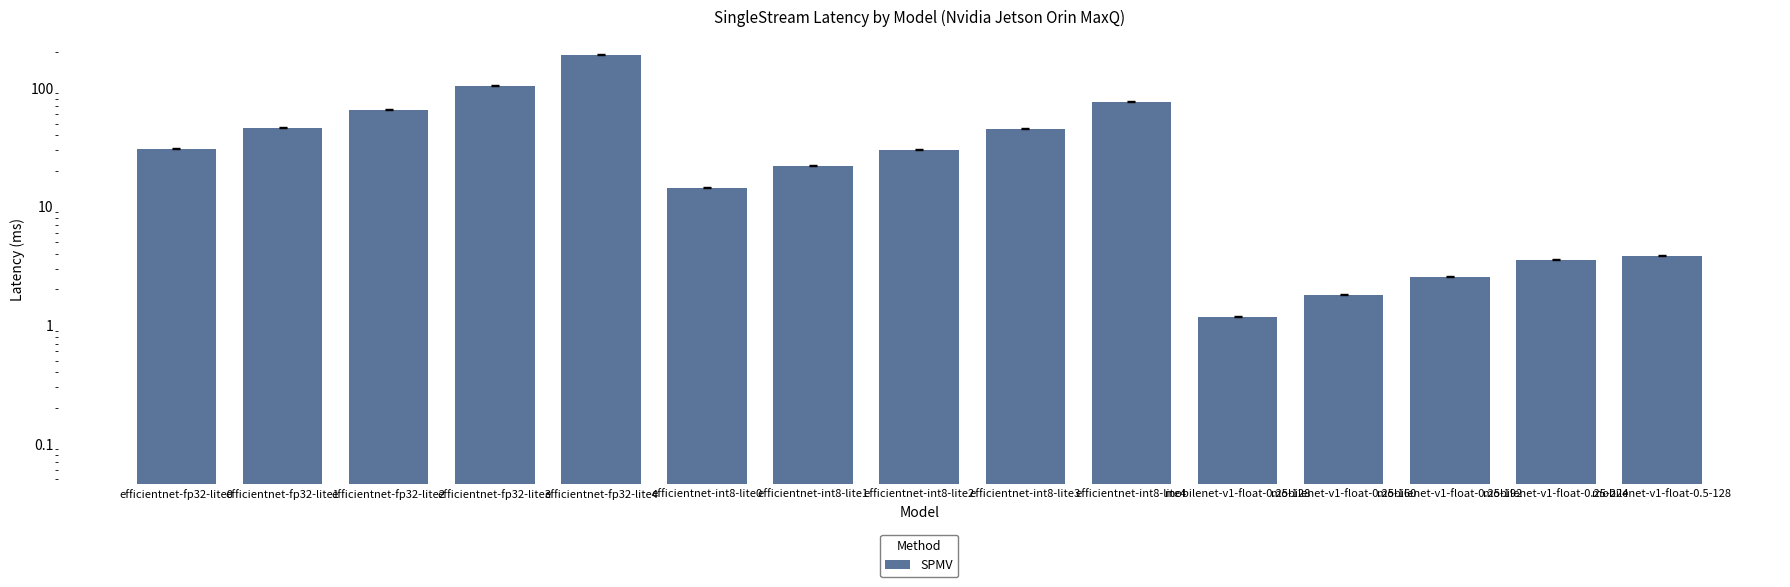

What is the label of the 15th bar from the left?

mobilenet-v1-float-0.5-128